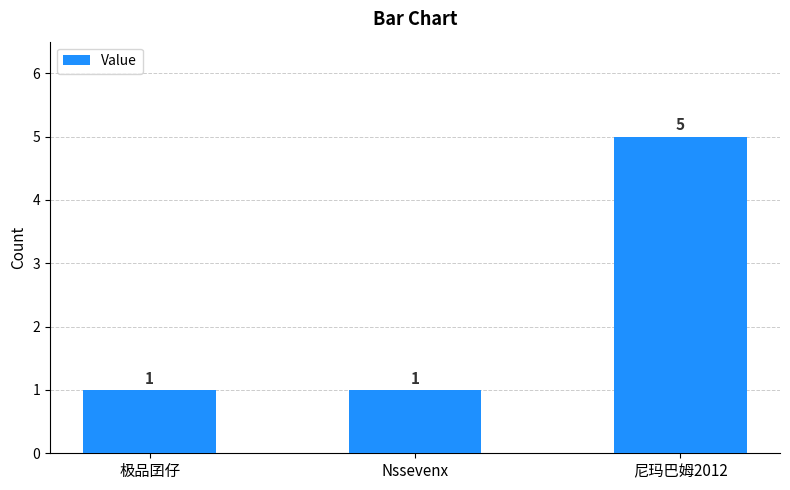

What is the minimum value shown in the chart?

1